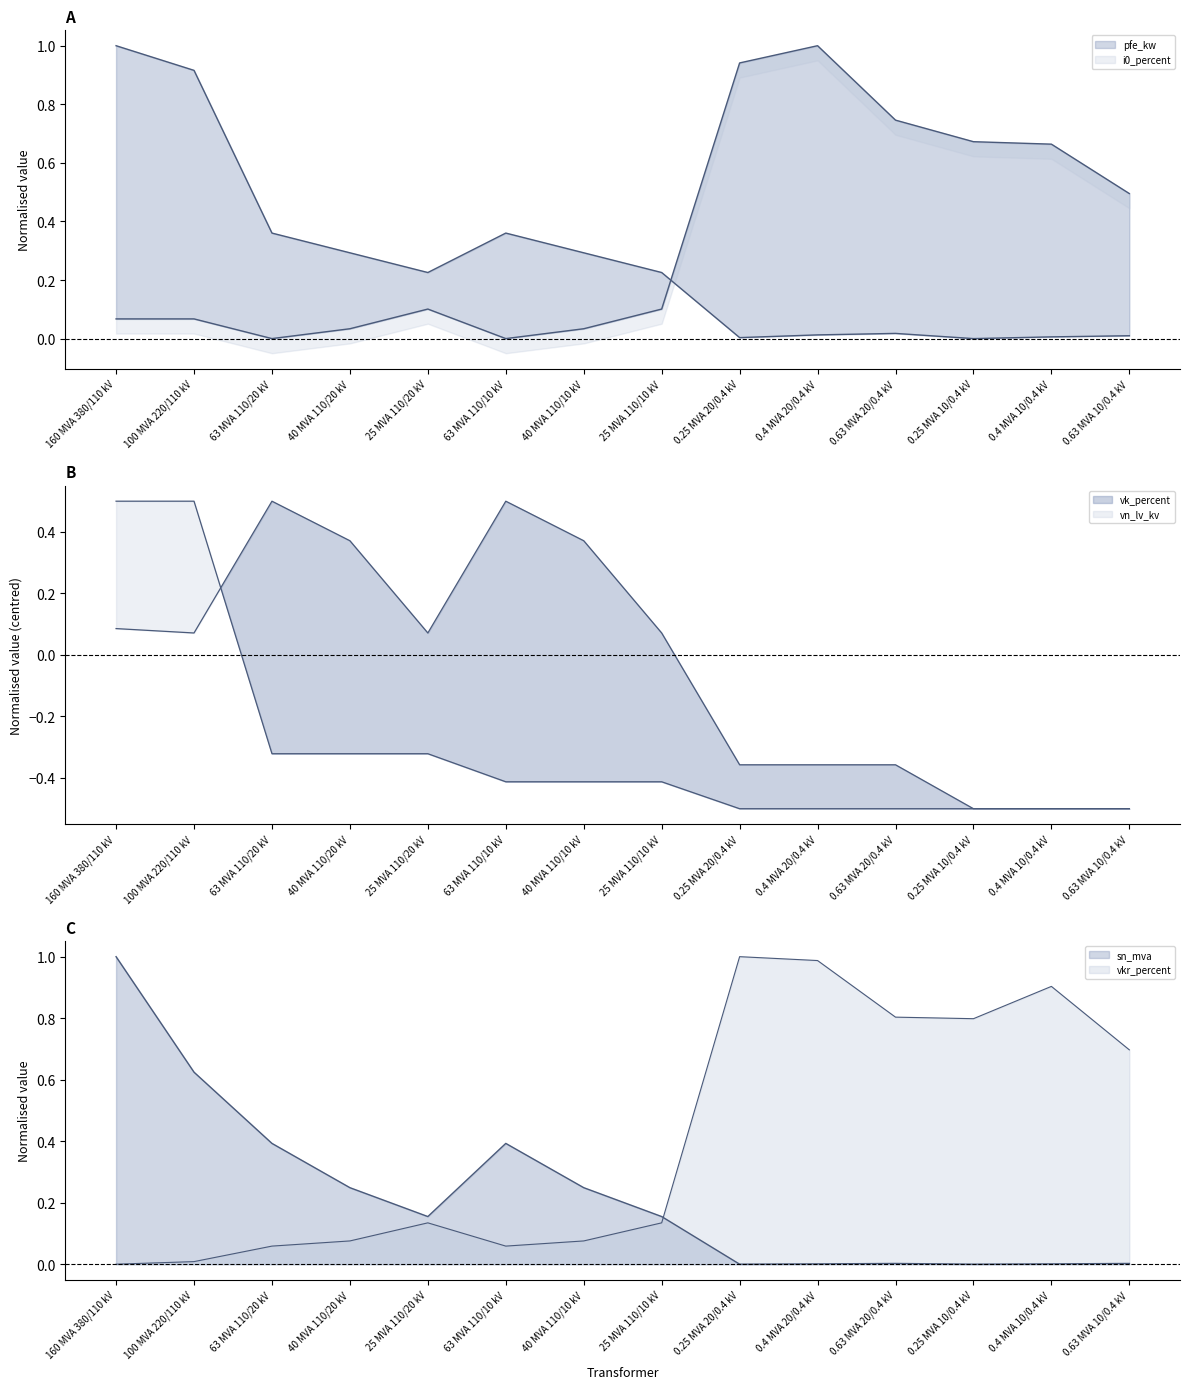

What position from the right is 0.63 MVA 10/0.4 kV?

1